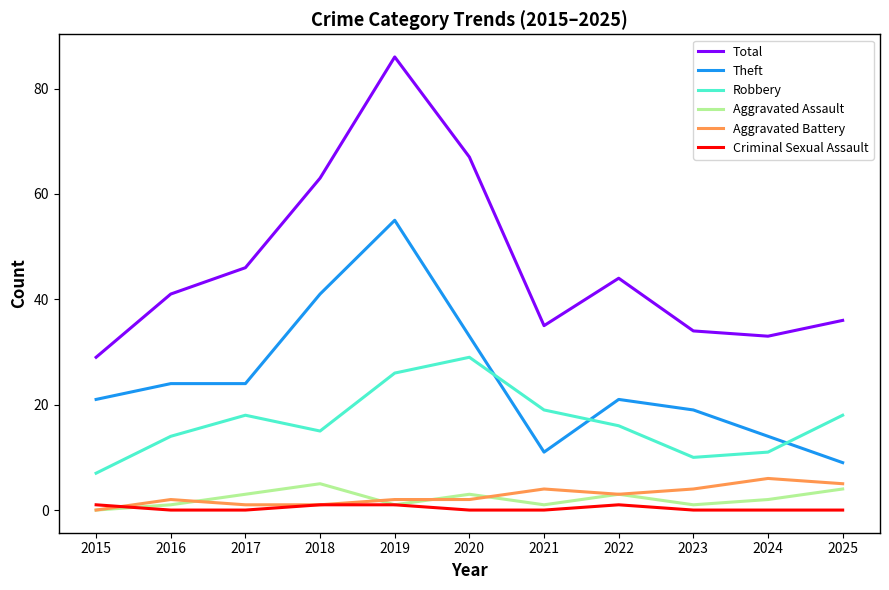

Reading left to right, extract all data points from this chart.

Total: 2015=29	2016=41	2017=46	2018=63	2019=86	2020=67	2021=35	2022=44	2023=34	2024=33	2025=36
Theft: 2015=21	2016=24	2017=24	2018=41	2019=55	2020=33	2021=11	2022=21	2023=19	2024=14	2025=9
Robbery: 2015=7	2016=14	2017=18	2018=15	2019=26	2020=29	2021=19	2022=16	2023=10	2024=11	2025=18
Aggravated Assault: 2015=0	2016=1	2017=3	2018=5	2019=1	2020=3	2021=1	2022=3	2023=1	2024=2	2025=4
Aggravated Battery: 2015=0	2016=2	2017=1	2018=1	2019=2	2020=2	2021=4	2022=3	2023=4	2024=6	2025=5
Criminal Sexual Assault: 2015=1	2016=0	2017=0	2018=1	2019=1	2020=0	2021=0	2022=1	2023=0	2024=0	2025=0